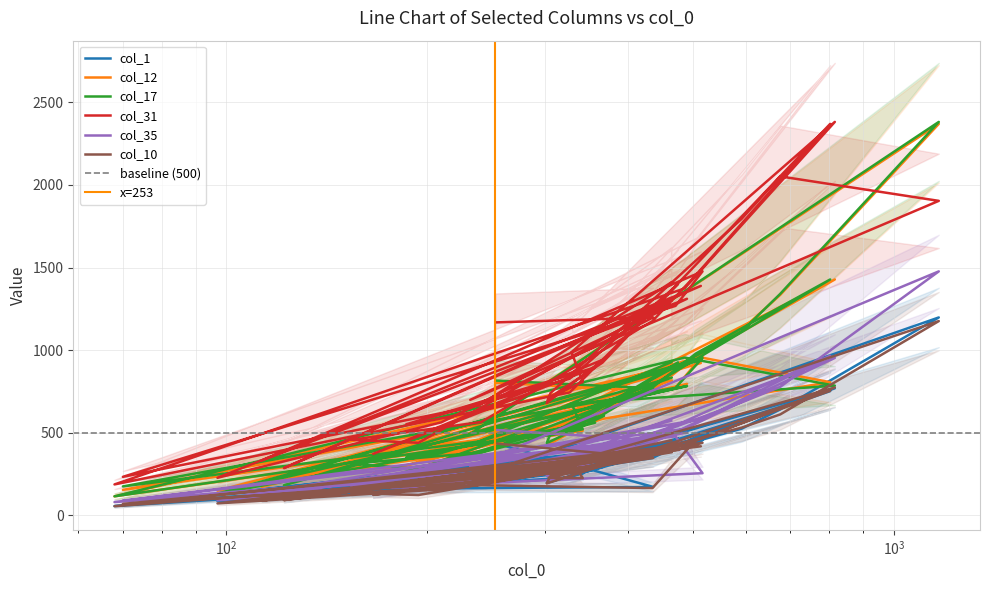

At which category does col_12 reach its first local valley?

$\mathdefault{10^{3}}$